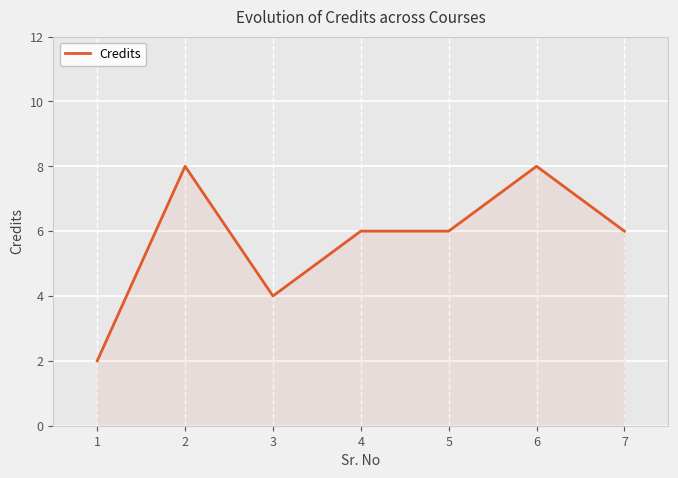

True or false: the data shows 6 at 5.

True